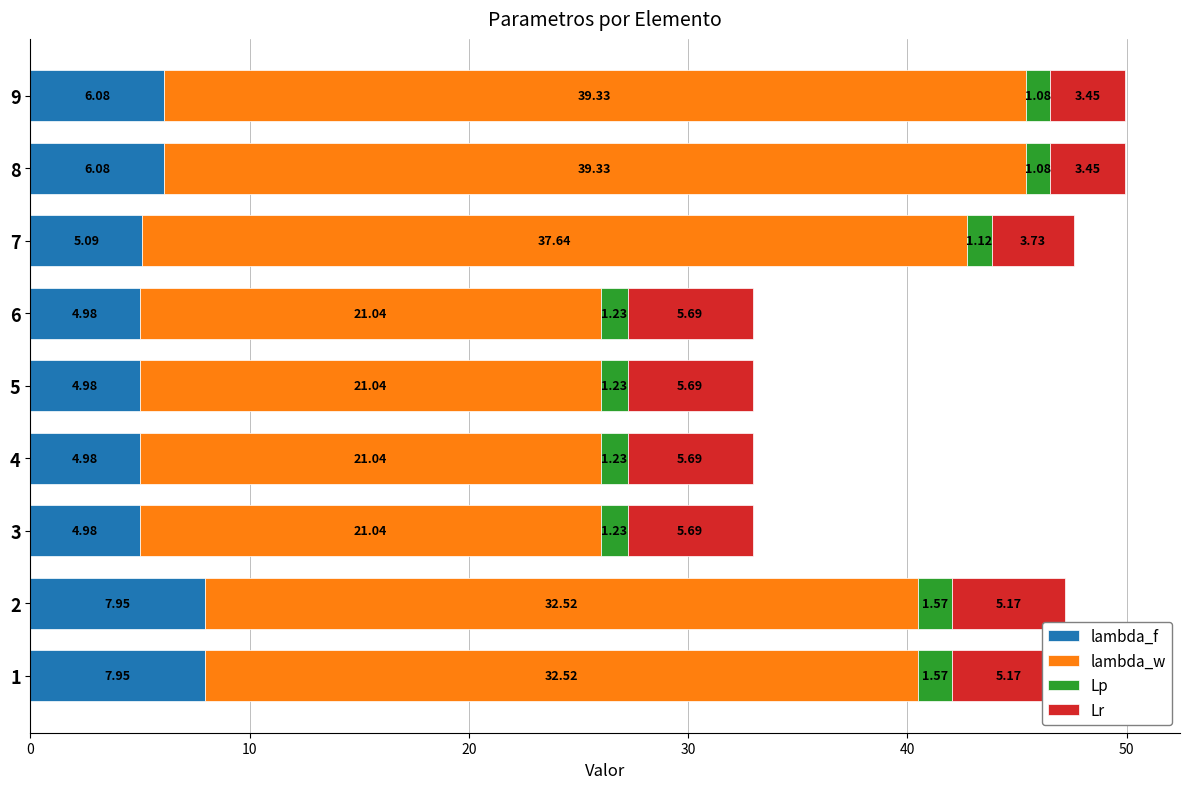

What is the total value across all series at 5?

32.9